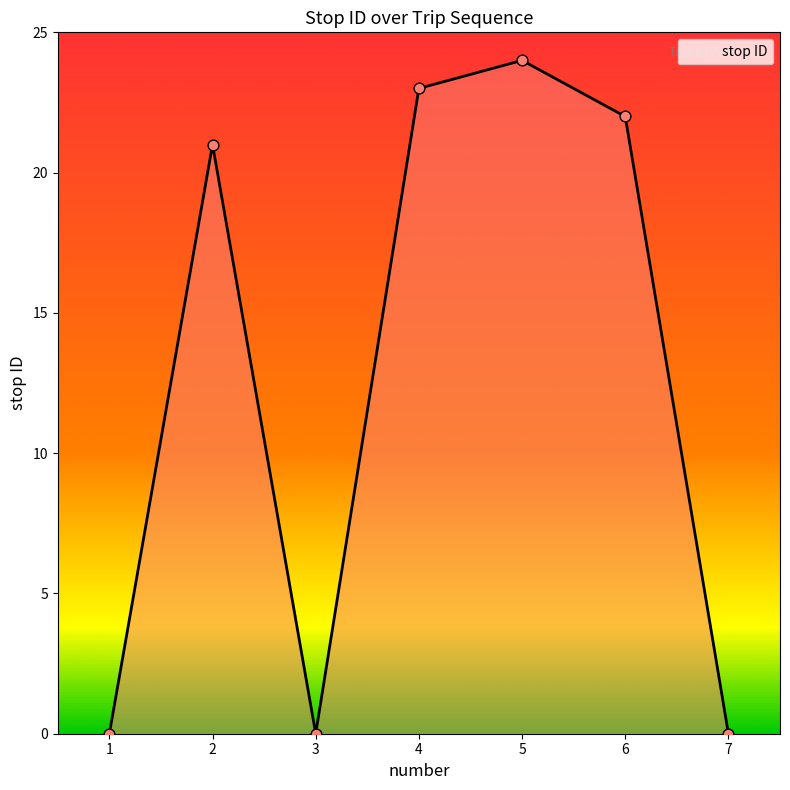

Between 4 and 2, which is larger?

4